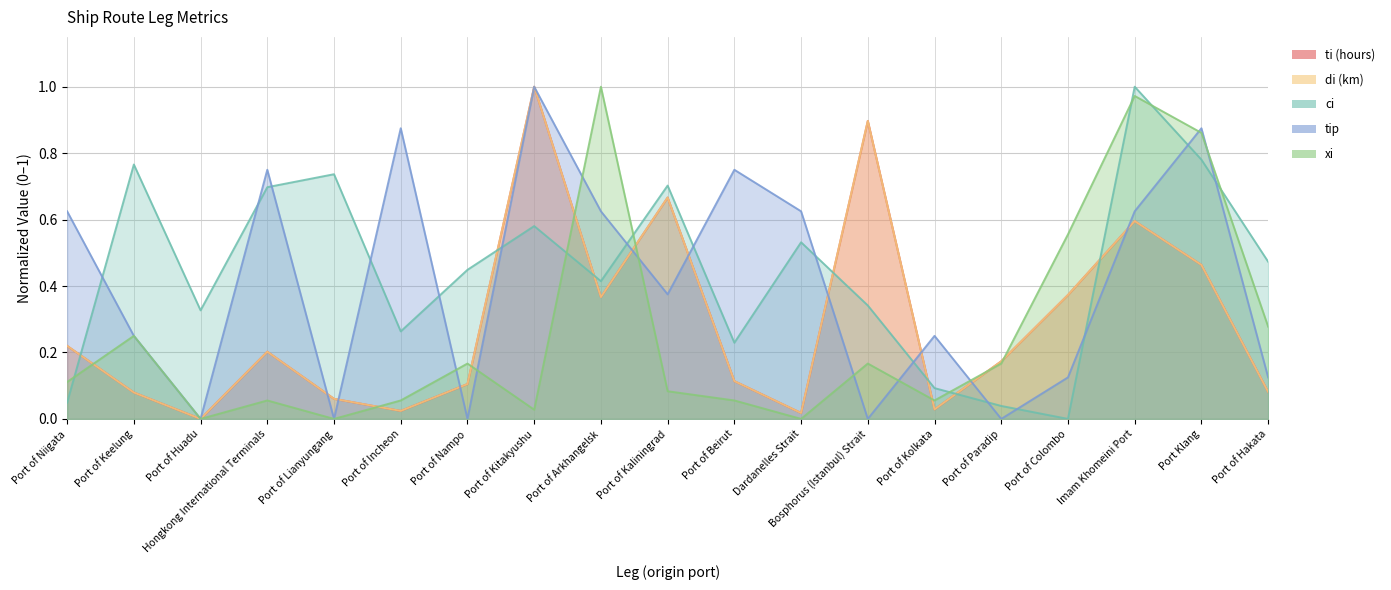

At how many categories does at least one series exceed 0?

19